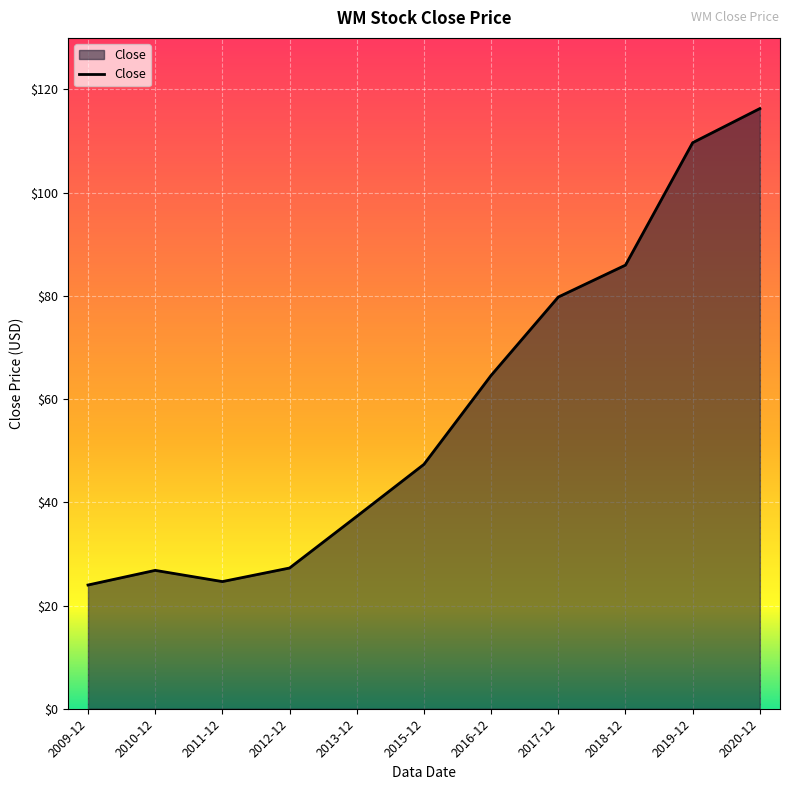

What is the ratio of the value at 2015-12 to the value at 2011-12?

1.9